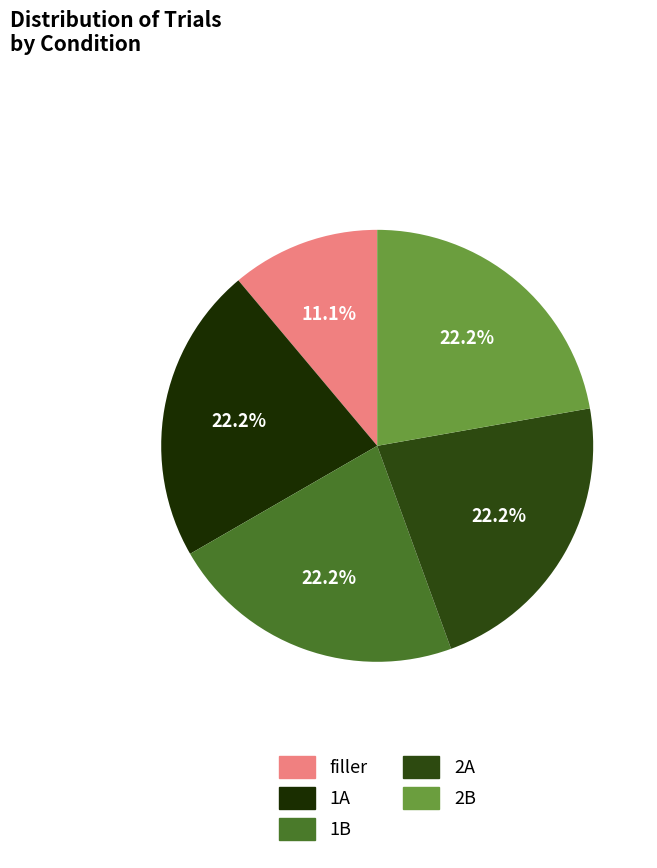

The 2A slice represents 22% of the pie. True or false?

True